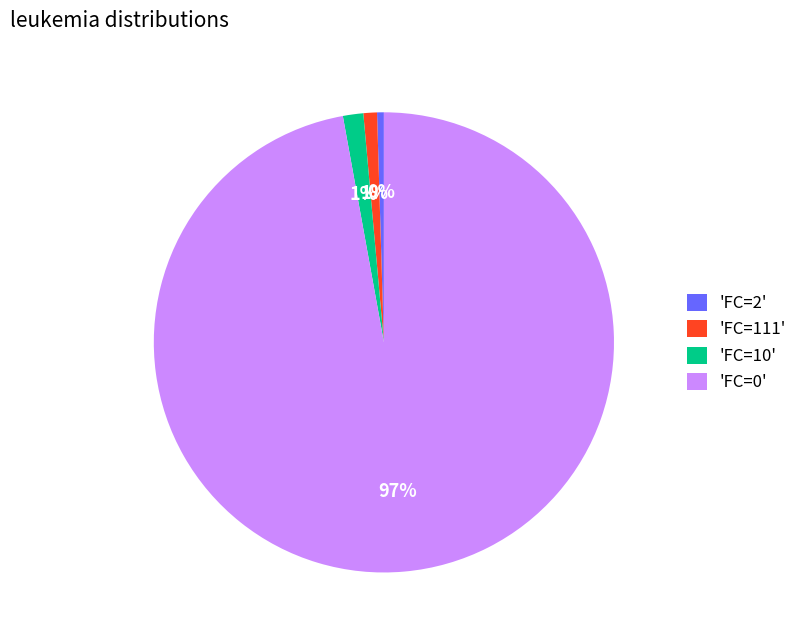

To the nearest percent, what is the average slice percentage?

25%